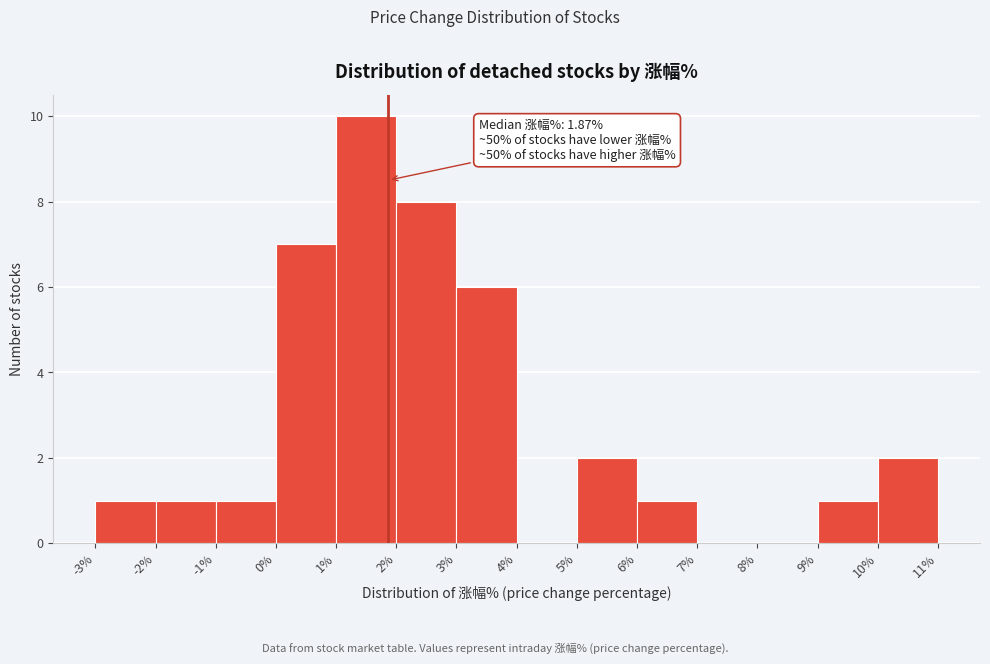

Over which range of the x-axis is the bar tallest?

1% to 2%